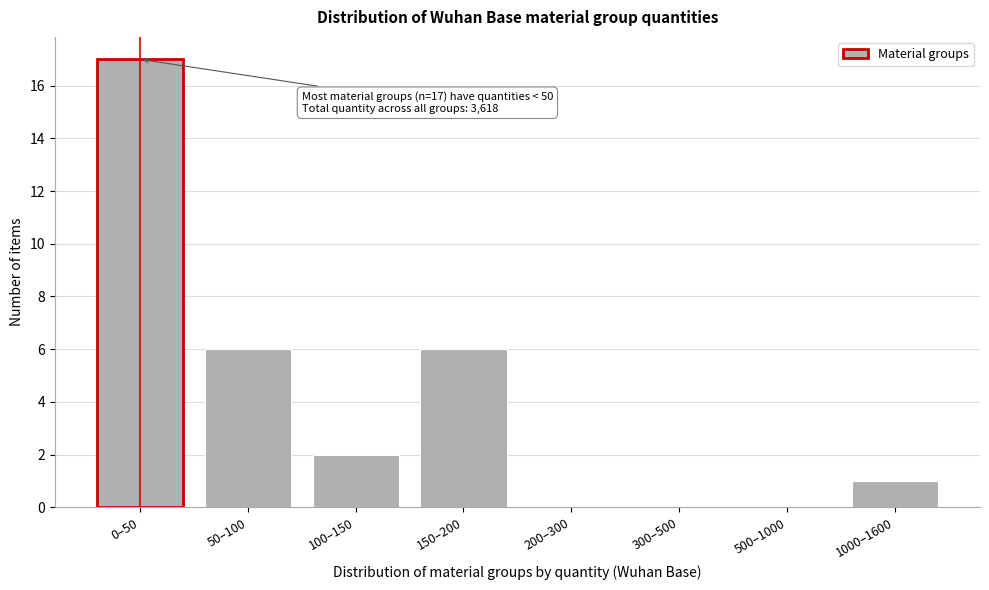

Reading left to right, what are all the values shown in this chart?

0–50=17	50–100=6	100–150=2	150–200=6	200–300=0	300–500=0	500–1000=0	1000–1600=1